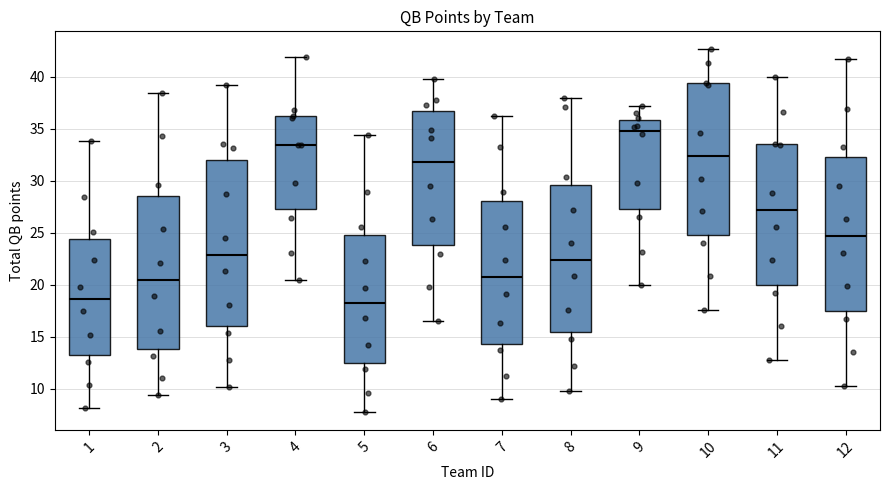

Which box is the tallest, from its lower edge to its upper edge?

3